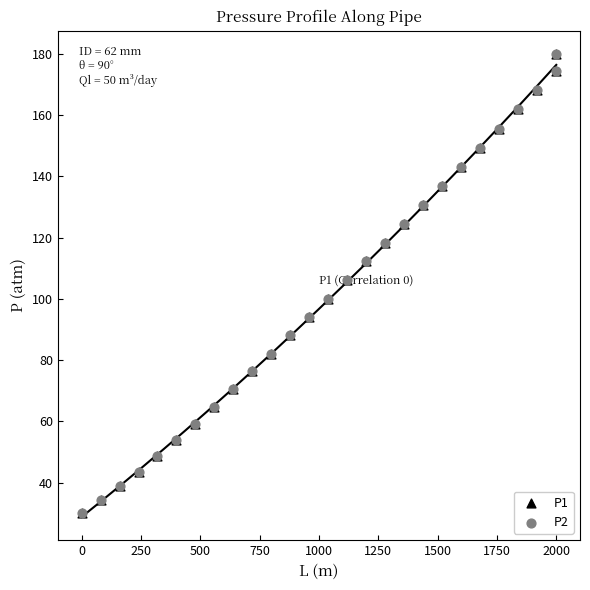

What are all the series names shown in the legend?

P1, P2